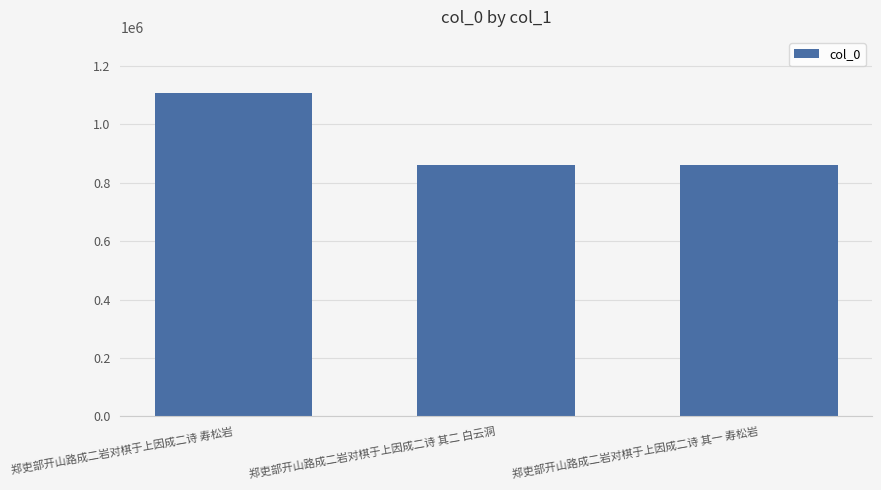

What is the label of the 1st bar from the left?

郑吏部开山路成二岩对棋于上因成二诗 寿松岩